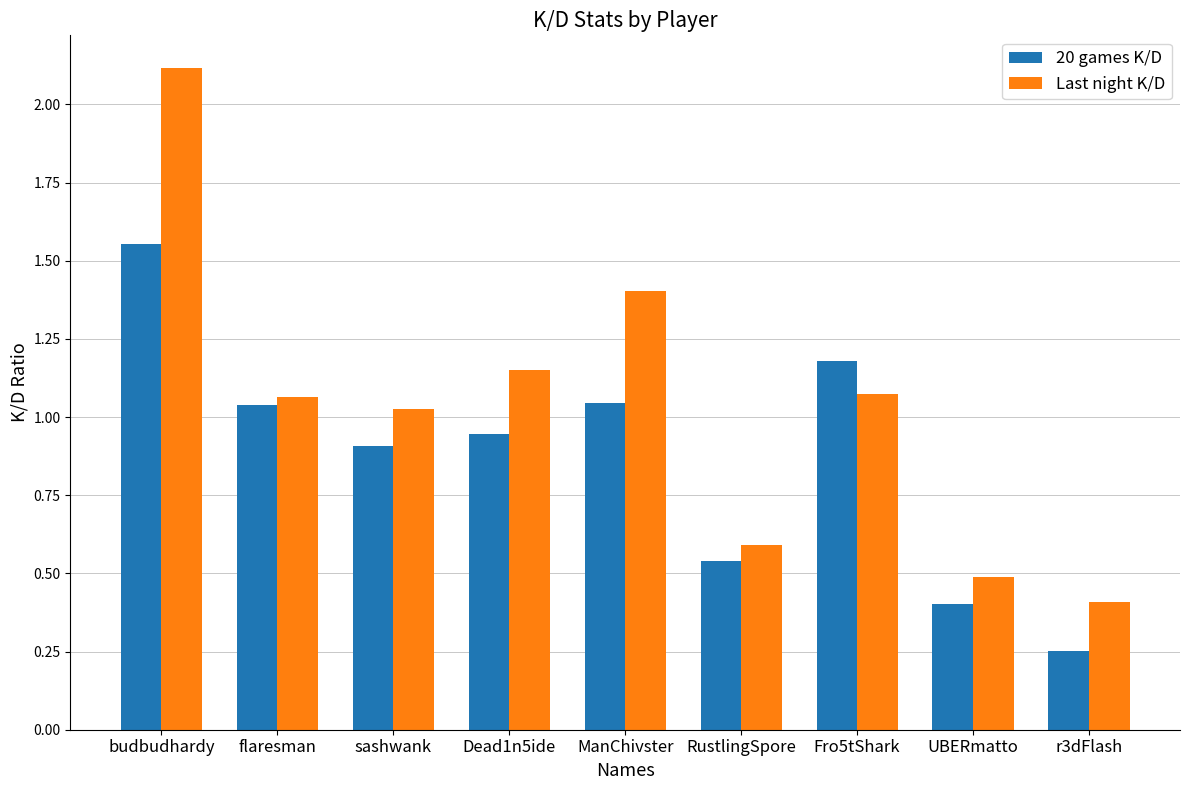

The 20 games K/D series shows 0.9 at Dead1n5ide. True or false?

True